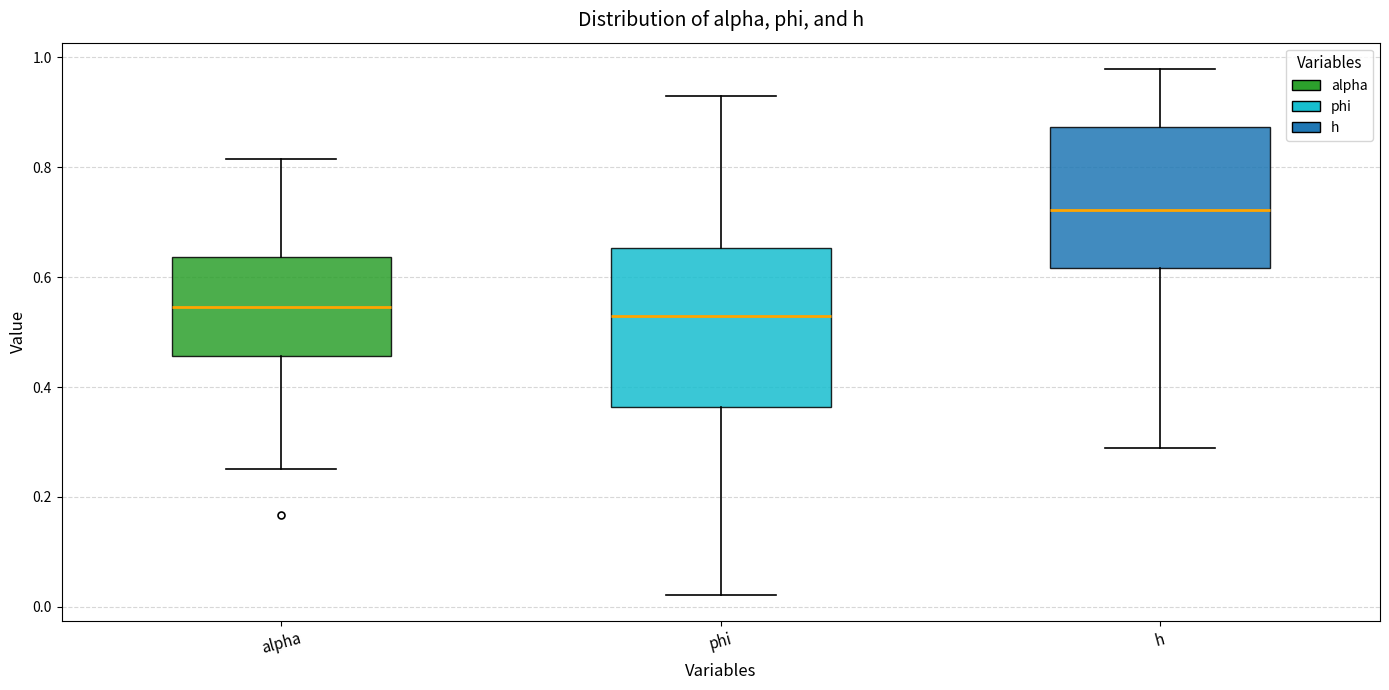

Reading left to right, transcribe this box plot: for each box, give where its median line is, the range the box spans, and where its two whiskers end, as read against the y-axis. The values are not printed on the chart, so give them approximately, as read against the axis.

alpha: median 0.54, box 0.46 to 0.64, whiskers 0.26 to 0.82
phi: median 0.52, box 0.36 to 0.66, whiskers 0.02 to 0.92
h: median 0.72, box 0.62 to 0.88, whiskers 0.28 to 0.98